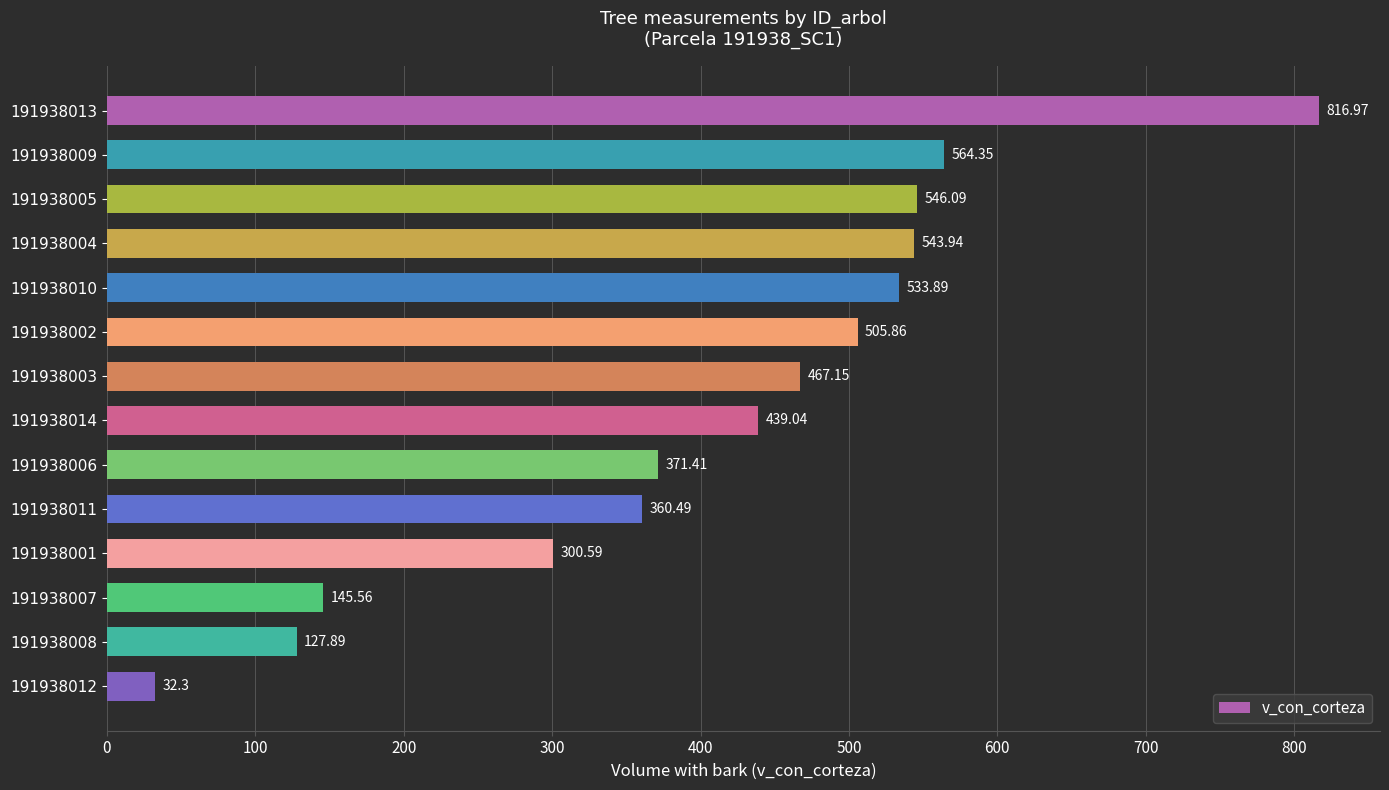

Which has a higher value, 191938003 or 191938005?

191938005